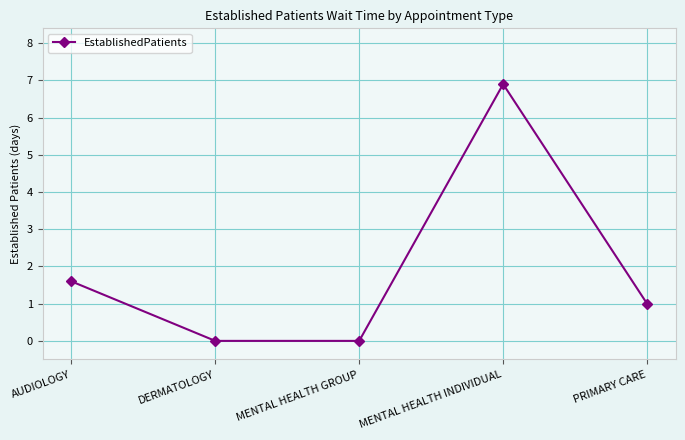

True or false: the data shows 2.8 at MENTAL HEALTH GROUP.

False